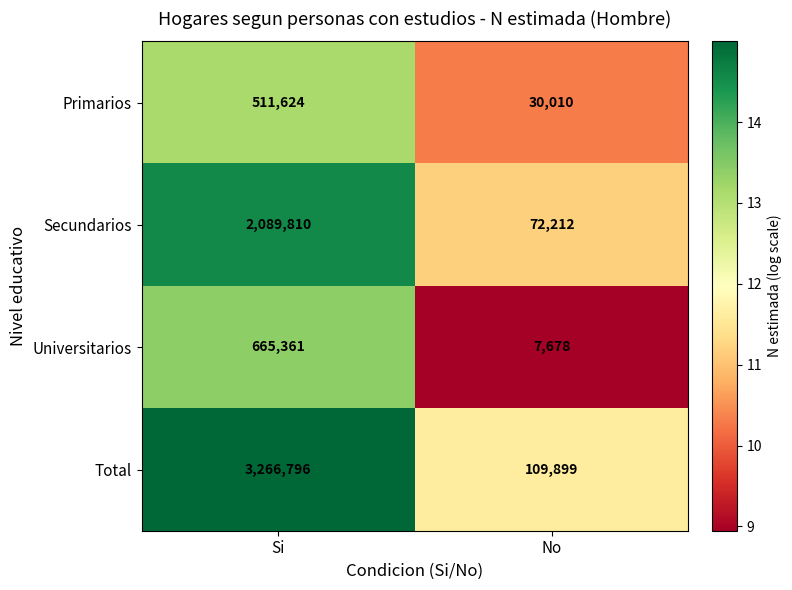

What is the minimum value for Universitarios?

7678